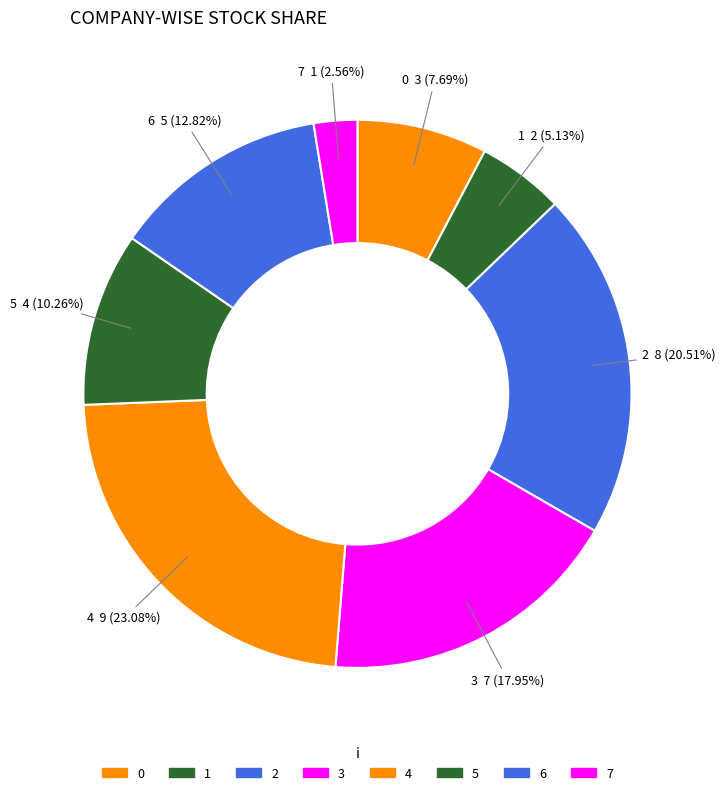

How many segments does this pie chart have?

8